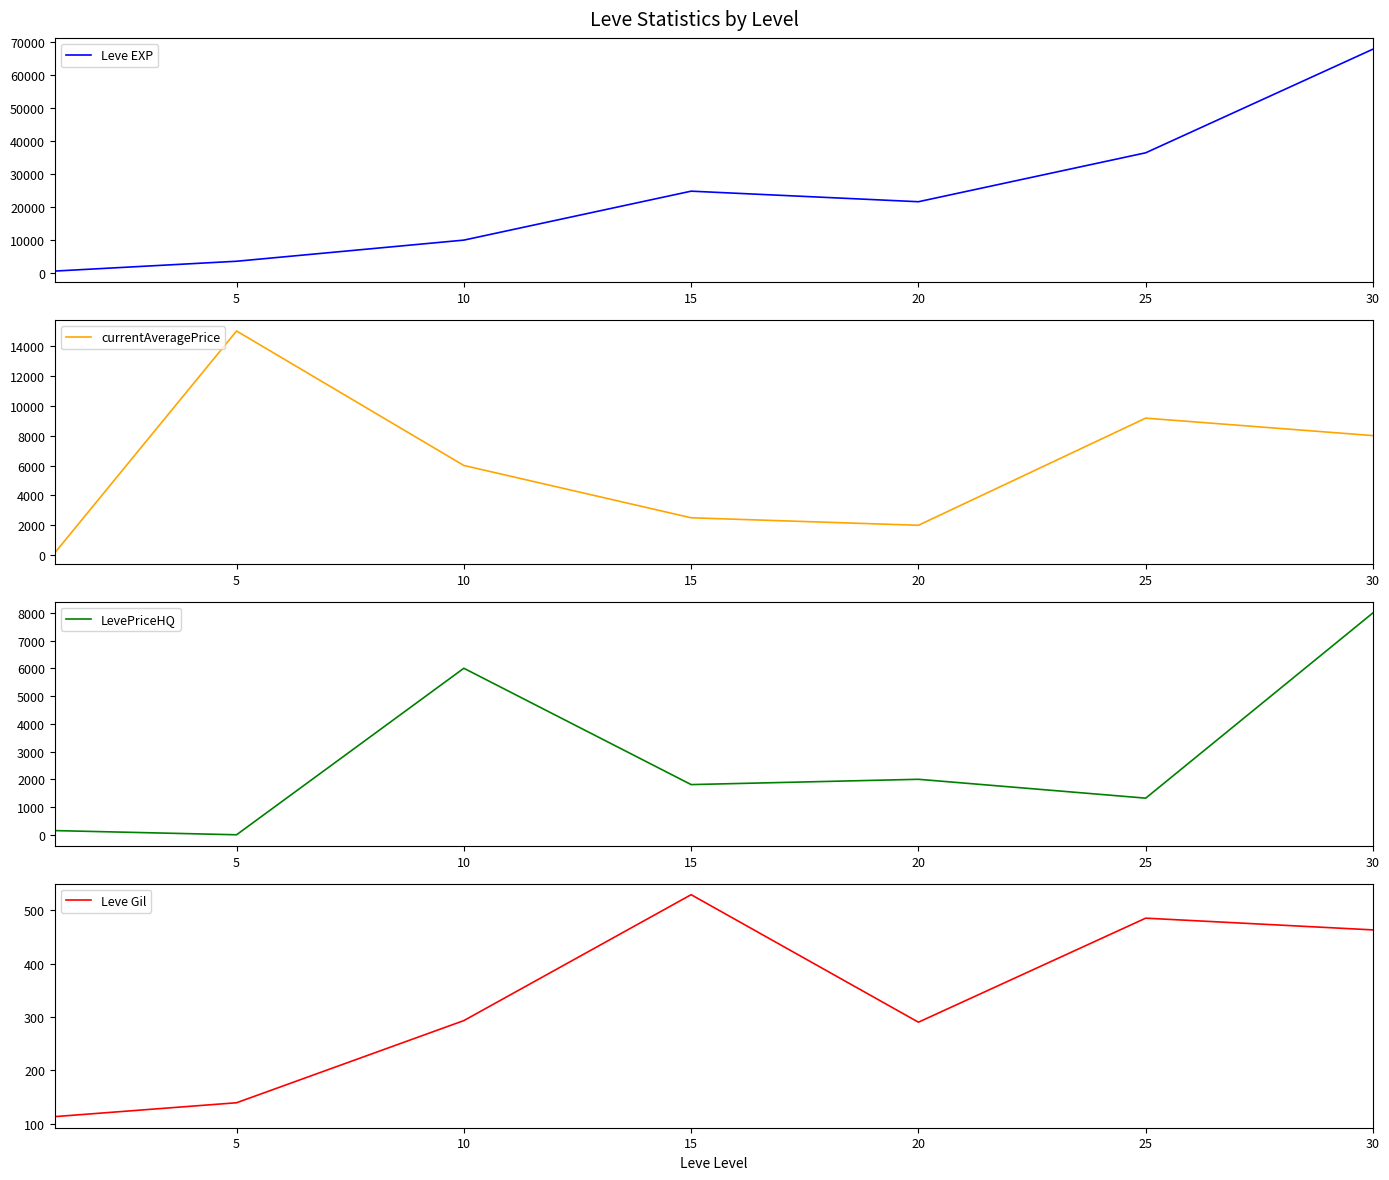

The Leve Gil series shows 239.3 at 5. True or false?

False